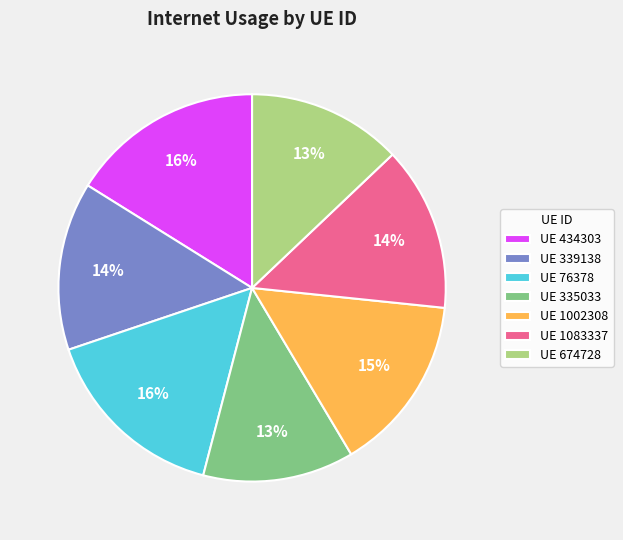

Is there a majority slice in this chart?

No